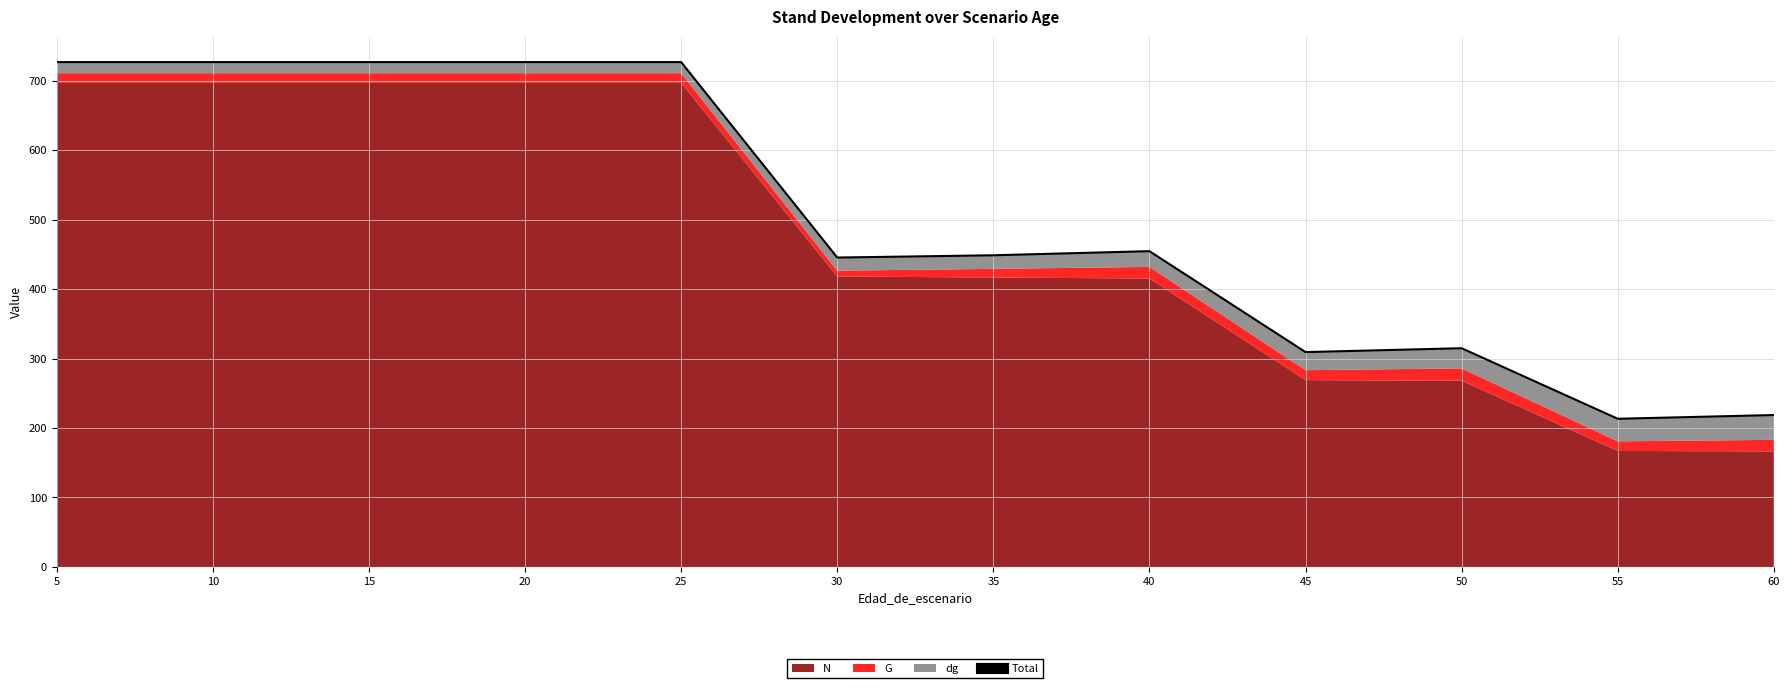

What is the value of the 6th point from the left?

445.4